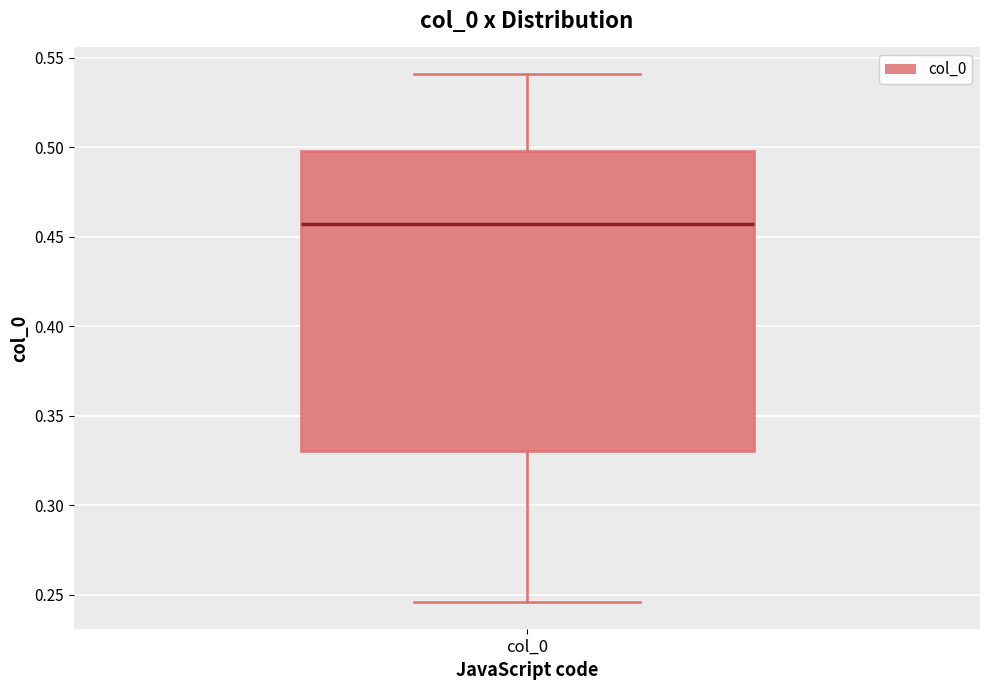

Read this box plot against the y-axis: the position of the median line, the range covered by the box, and the ends of both whiskers. The values are not printed on the chart, so give them approximately, as read against the axis.

median 0.455, box 0.330 to 0.500, whiskers 0.245 to 0.540